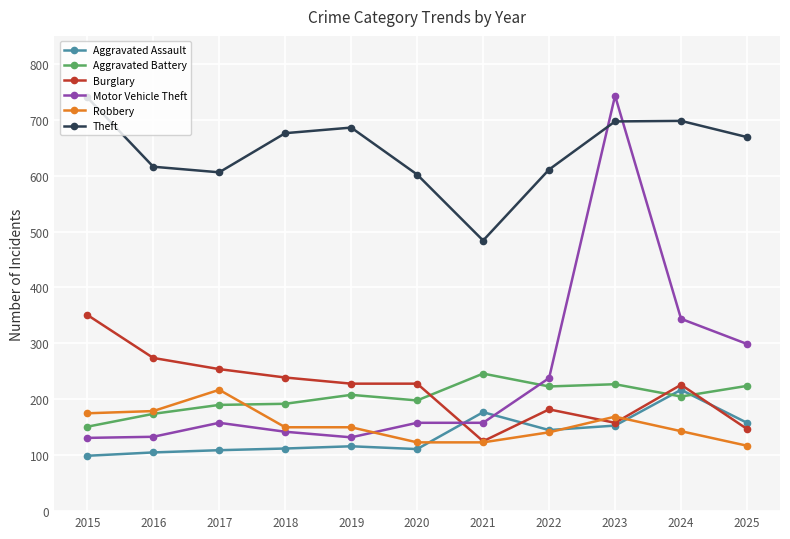

How many values in the Burglary series are below 228?

5